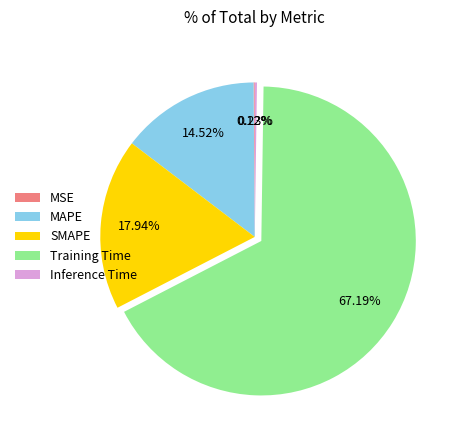

What percentage is the SMAPE slice, to the nearest percent?

18%